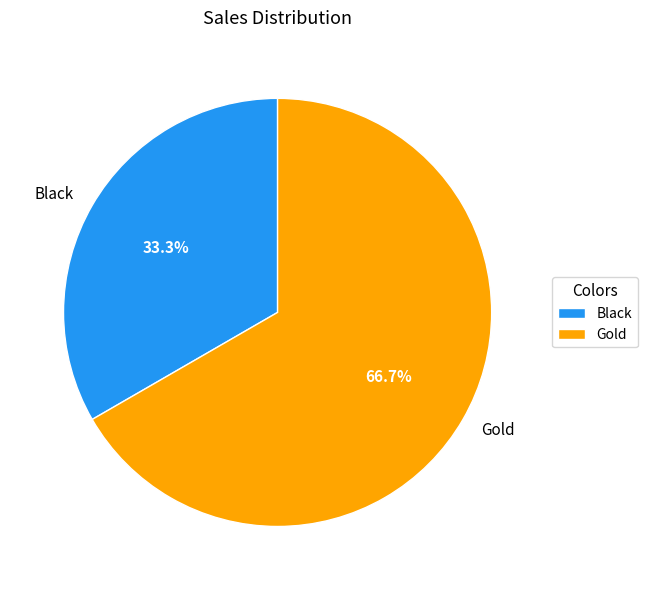

To the nearest percent, what is the difference between the Gold and Black slice percentages?

33%